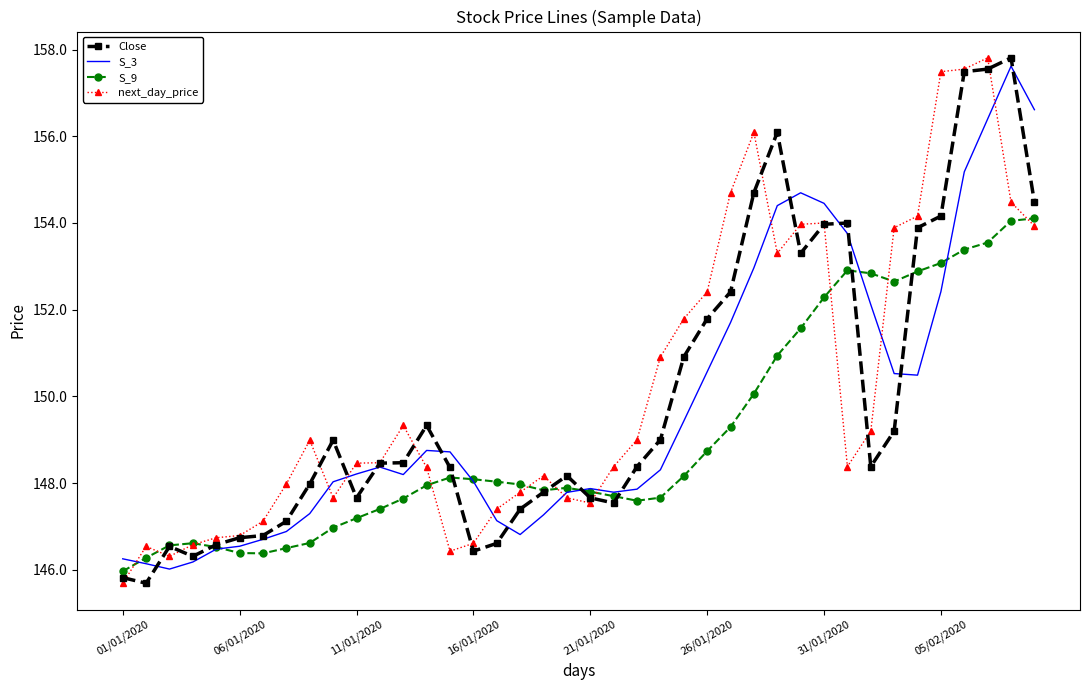

What is the smallest value displayed?

145.7